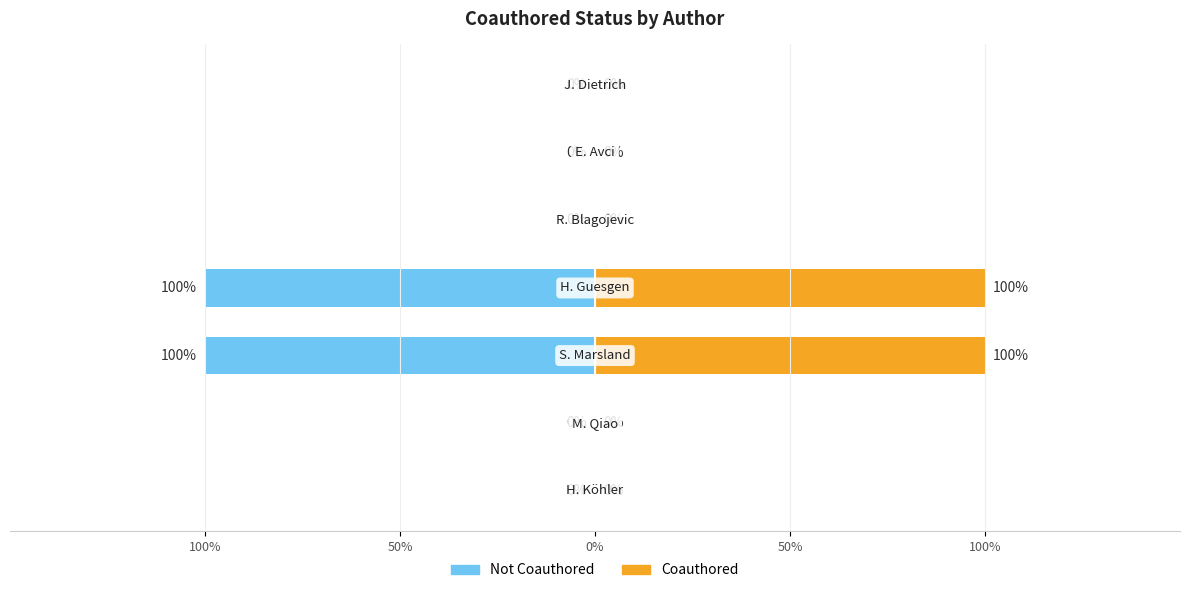

Reading right to left, what are all the values shown in this chart?

J. Dietrich=0	E. Avci=0	R. Blagojevic=0	H. Guesgen=1	S. Marsland=1	M. Qiao=0	H. Köhler=0